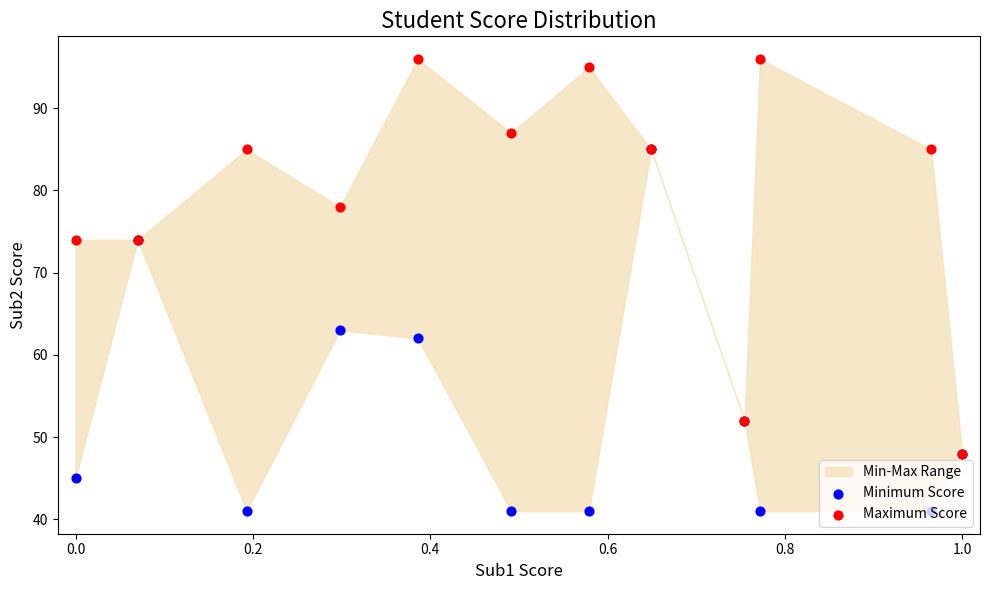

Which series reaches the maximum Y coordinate?

Maximum Score